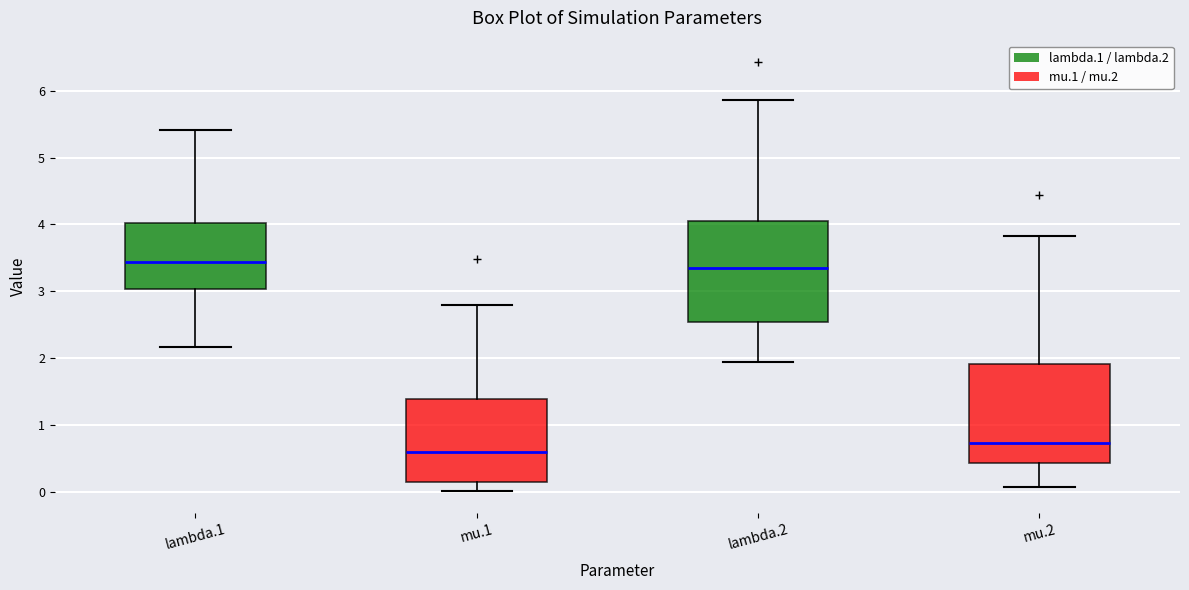

Where does the upper whisker of the box for lambda.2 end on the y-axis? The values are not printed on the chart, so give them approximately, as read against the axis.

5.9